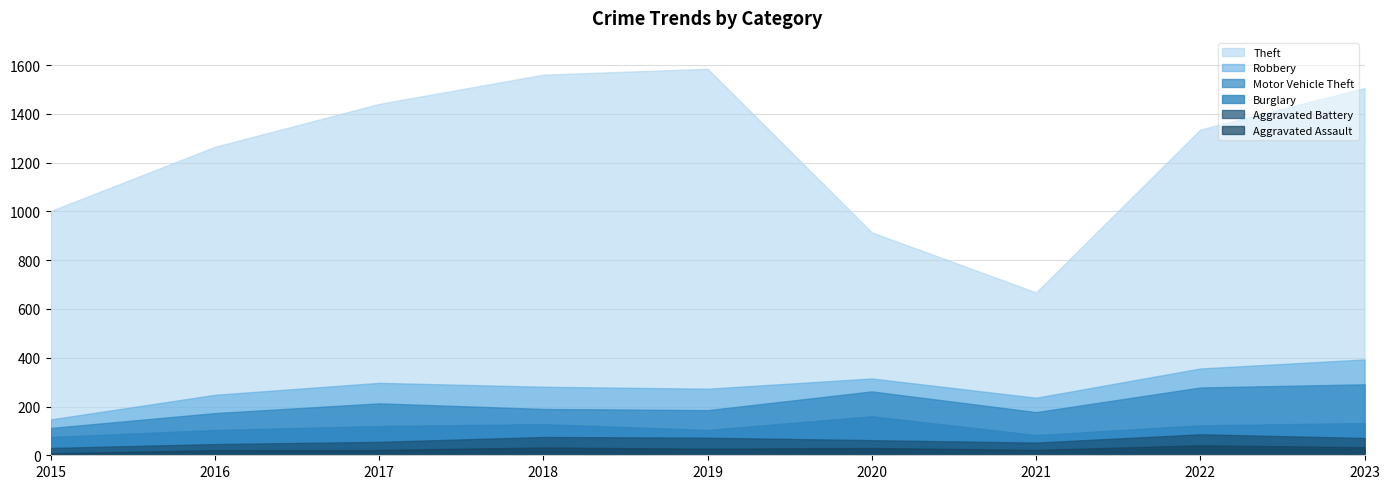

Reading left to right, what are all the values shown in this chart?

Theft: 2015=855	2016=1017	2017=1144	2018=1280	2019=1312	2020=599	2021=432	2022=980	2023=1113
Robbery: 2015=35	2016=75	2017=84	2018=91	2019=88	2020=53	2021=59	2022=78	2023=102
Motor Vehicle Theft: 2015=37	2016=69	2017=93	2018=62	2019=81	2020=102	2021=94	2022=155	2023=159
Burglary: 2015=45	2016=58	2017=65	2018=53	2019=32	2020=98	2021=31	2022=37	2023=61
Aggravated Battery: 2015=22	2016=25	2017=33	2018=43	2019=45	2020=32	2021=30	2022=45	2023=38
Aggravated Assault: 2015=8	2016=21	2017=22	2018=32	2019=27	2020=30	2021=22	2022=41	2023=33